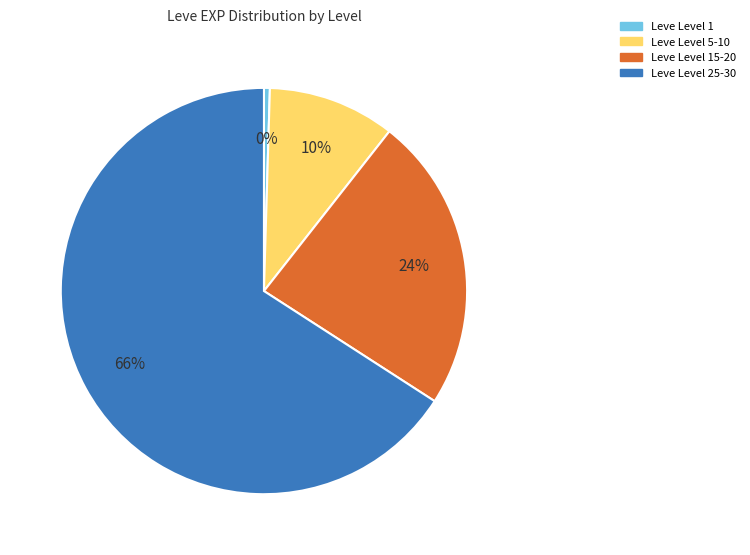

Is there a majority slice in this chart?

Yes